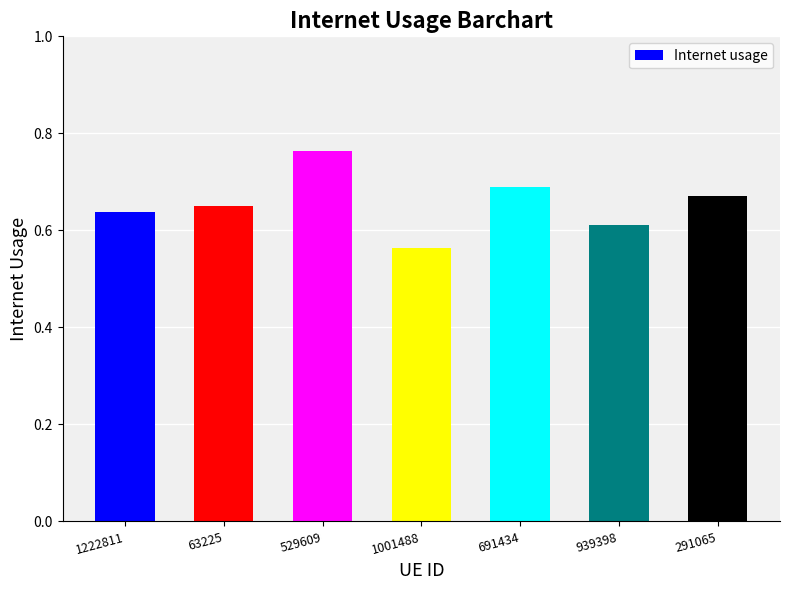

List the labels in order of value, smallest first.

1001488, 939398, 1222811, 63225, 291065, 691434, 529609